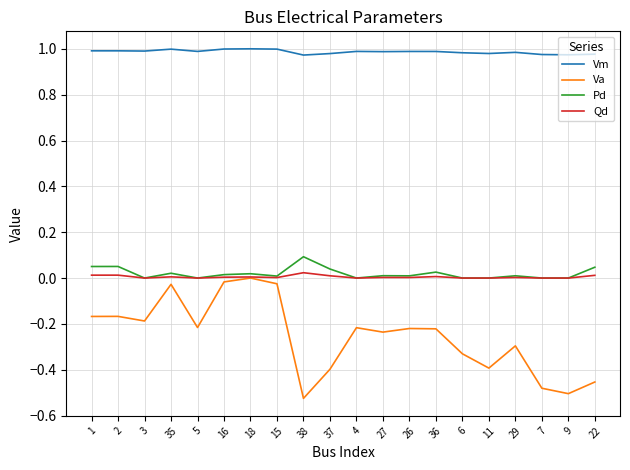

What is the total value across all series at 4?

0.8